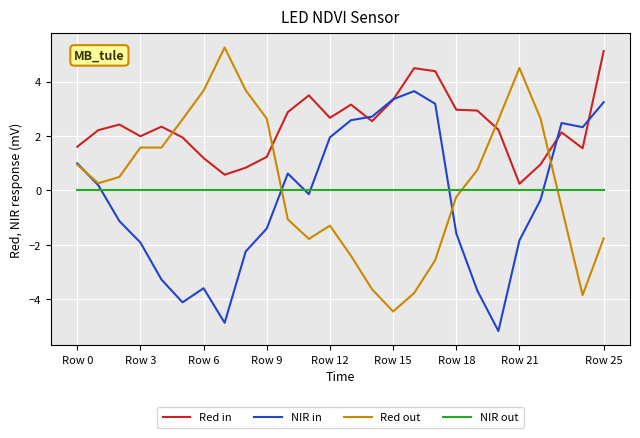

Which series has the largest total across all categories?

Red in